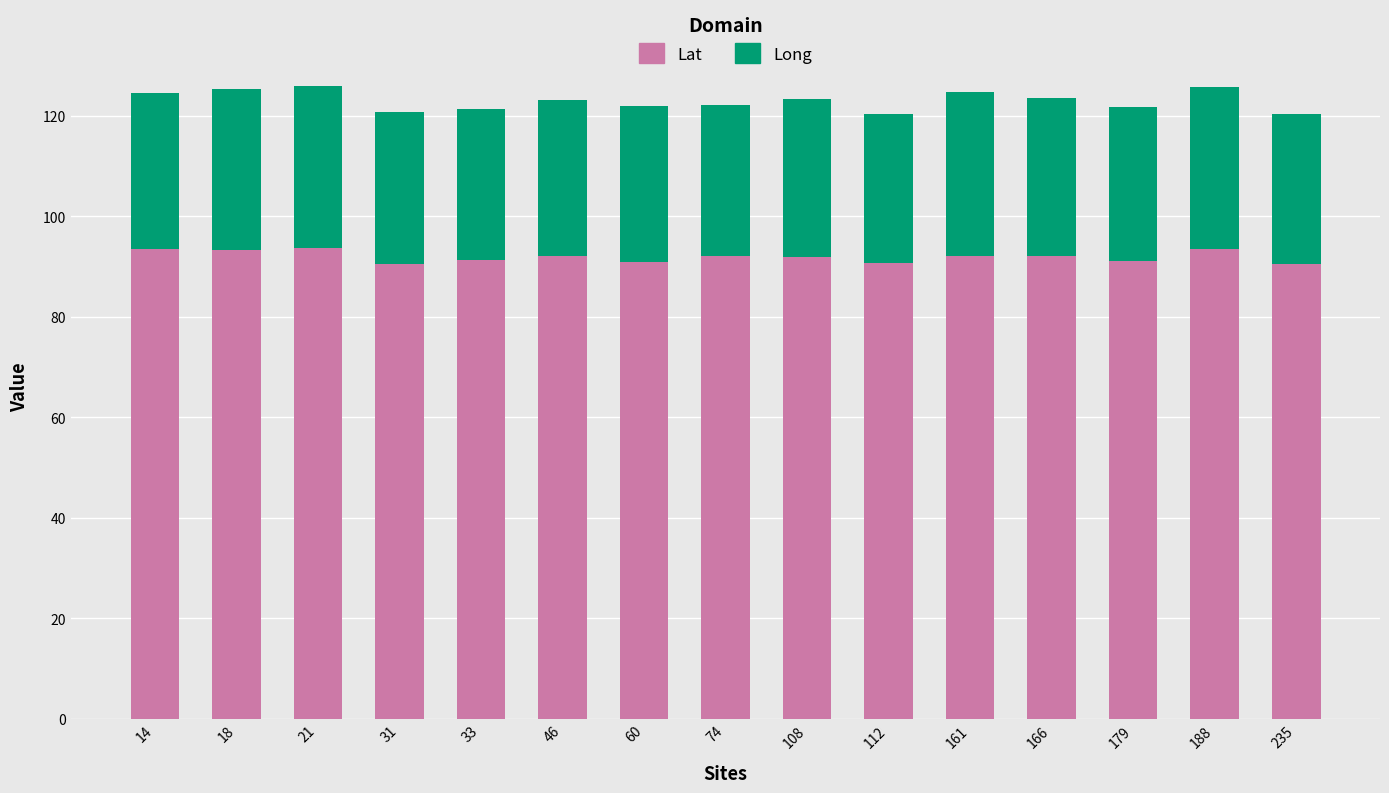

Count the number of data series in this chart.

2